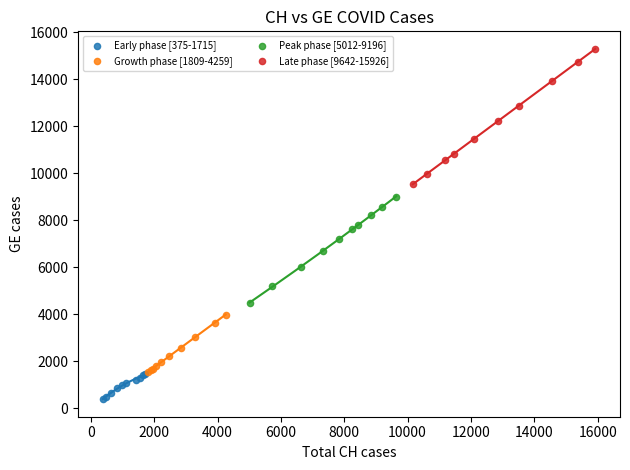

Which series contains the highest Y value?

Late phase [9642-15926]